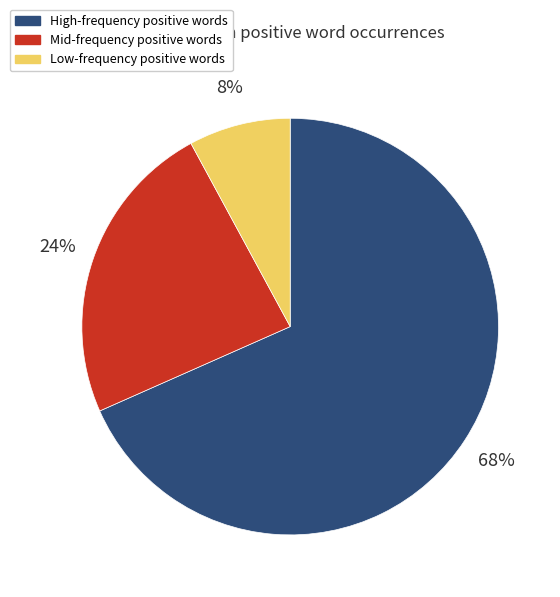

True or false: Mid-frequency positive words accounts for 34% of the total.

False